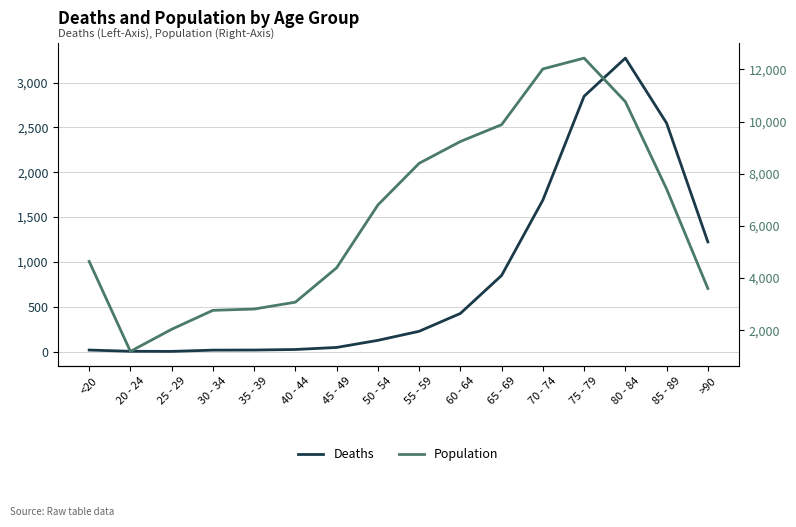

What is the sum of the Population values at 50 - 54 and <20?

11444